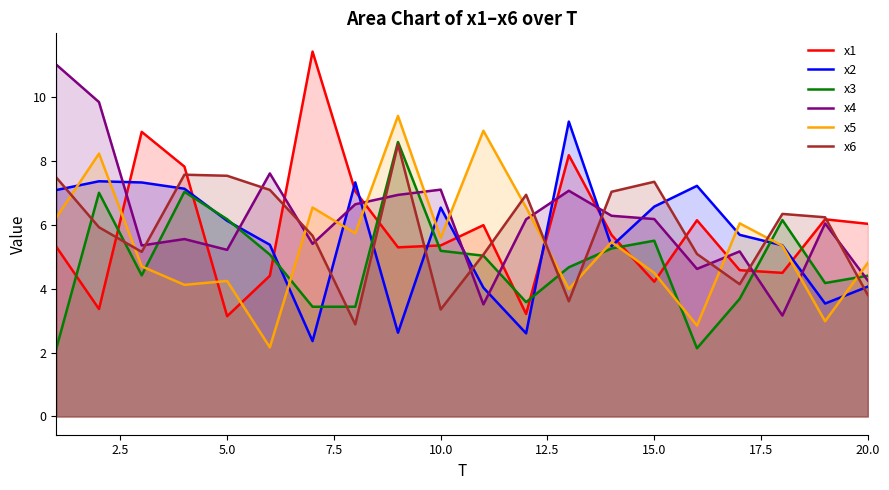

The x6 series shows 1.5 at 10.0. True or false?

False